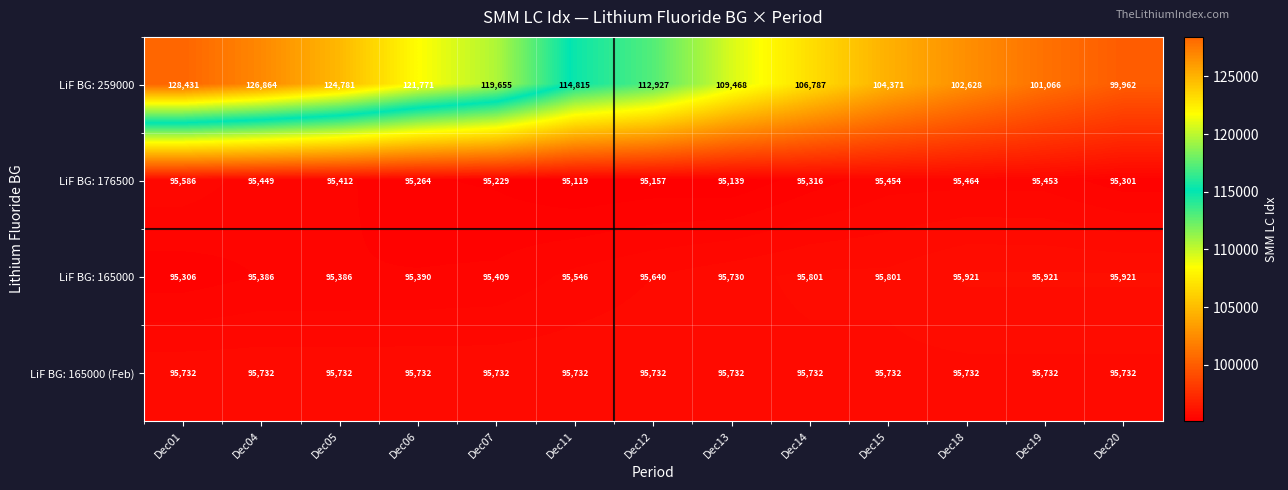

How many categories are shown in the chart?

13